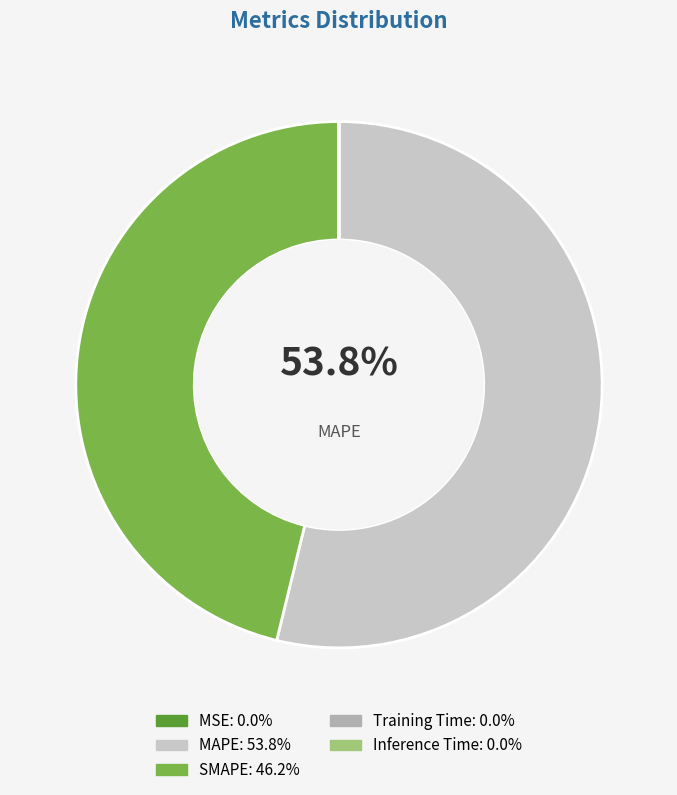

True or false: Inference Time accounts for 13% of the total.

False